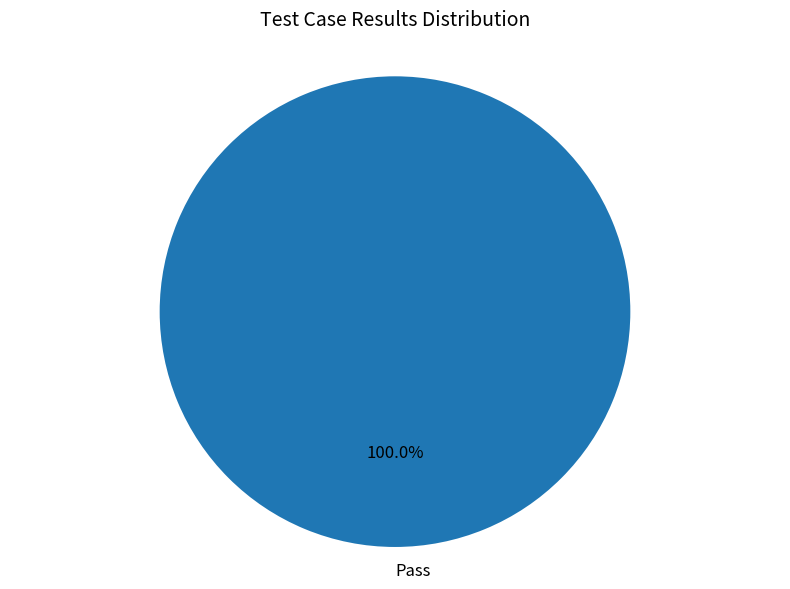

Rank the categories by value from lowest to highest.

Pass